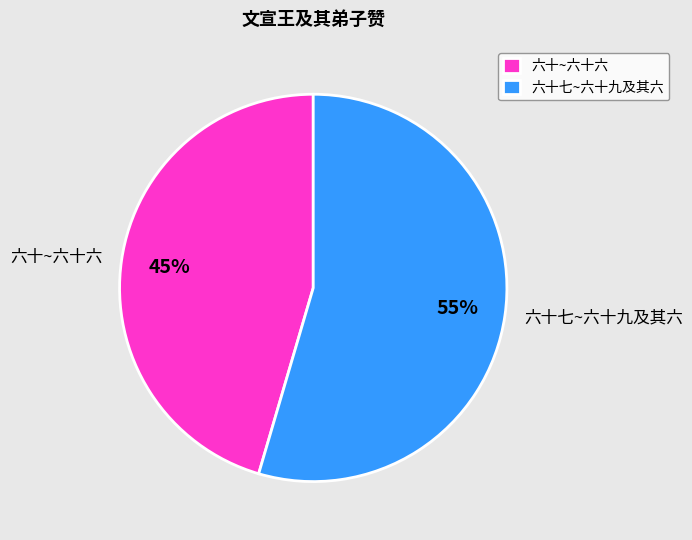

Combined, do 六十七~六十九及其六 and 六十~六十六 account for over 50%?

Yes